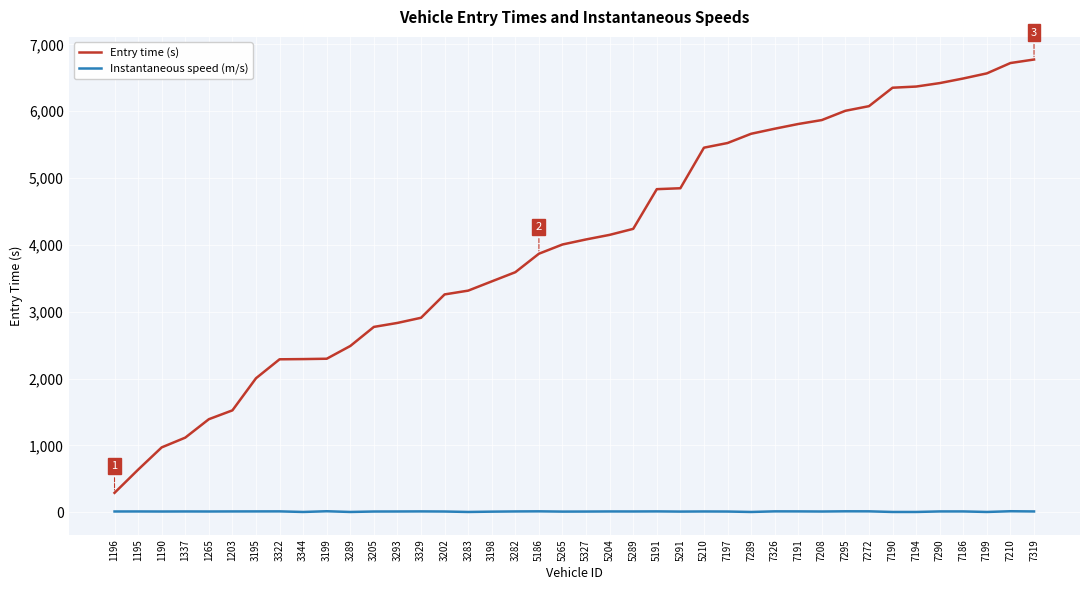

Is the value of Entry time (s) at 7186 greater than the value of Instantaneous speed (m/s) at 3293?

Yes